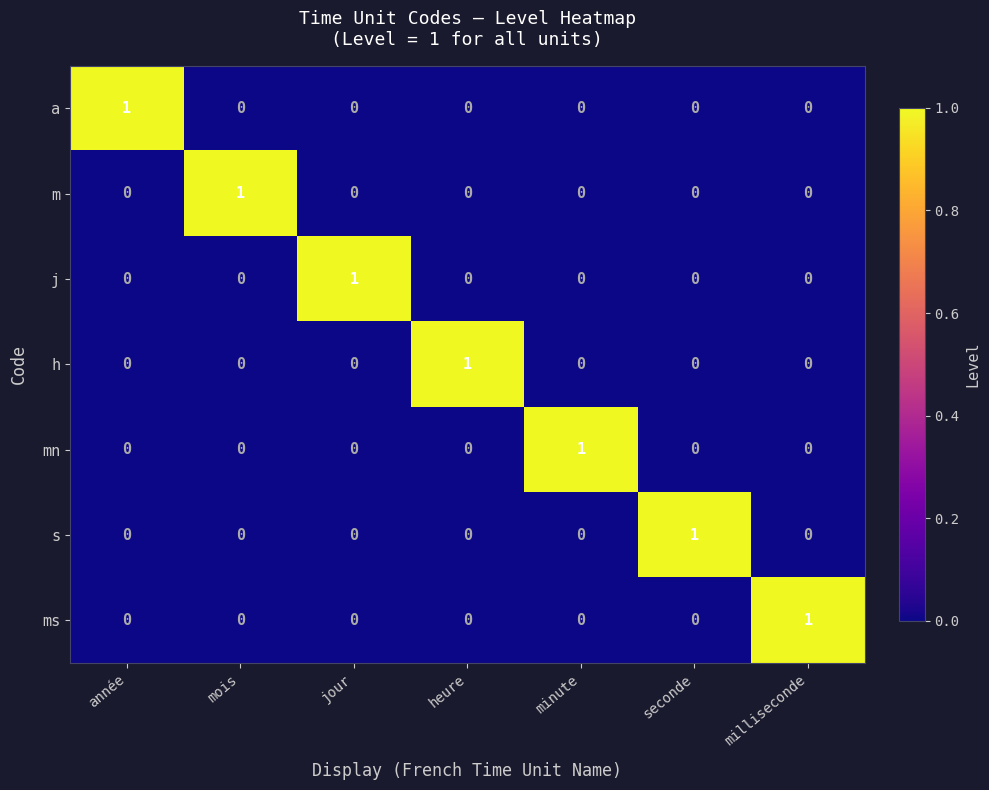

At which label does h reach its peak?

heure